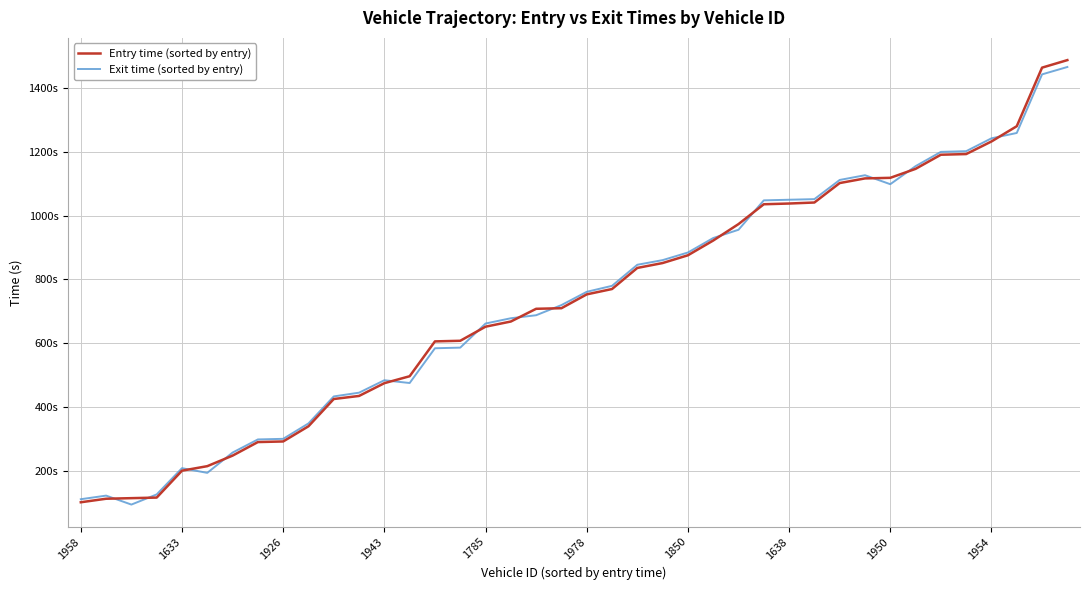

Which series has the largest range (max minus min)?

Entry time (sorted by entry)